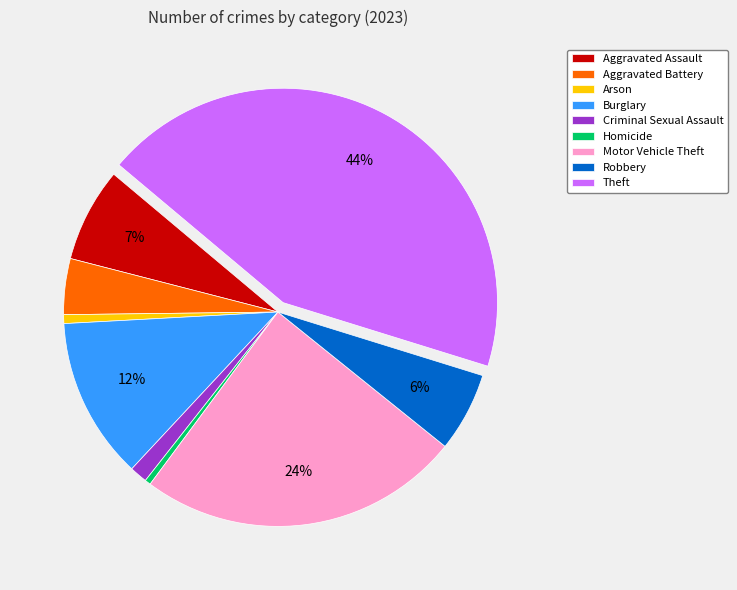

To the nearest percent, what is the difference between the Aggravated Assault and Robbery slice percentages?

1%